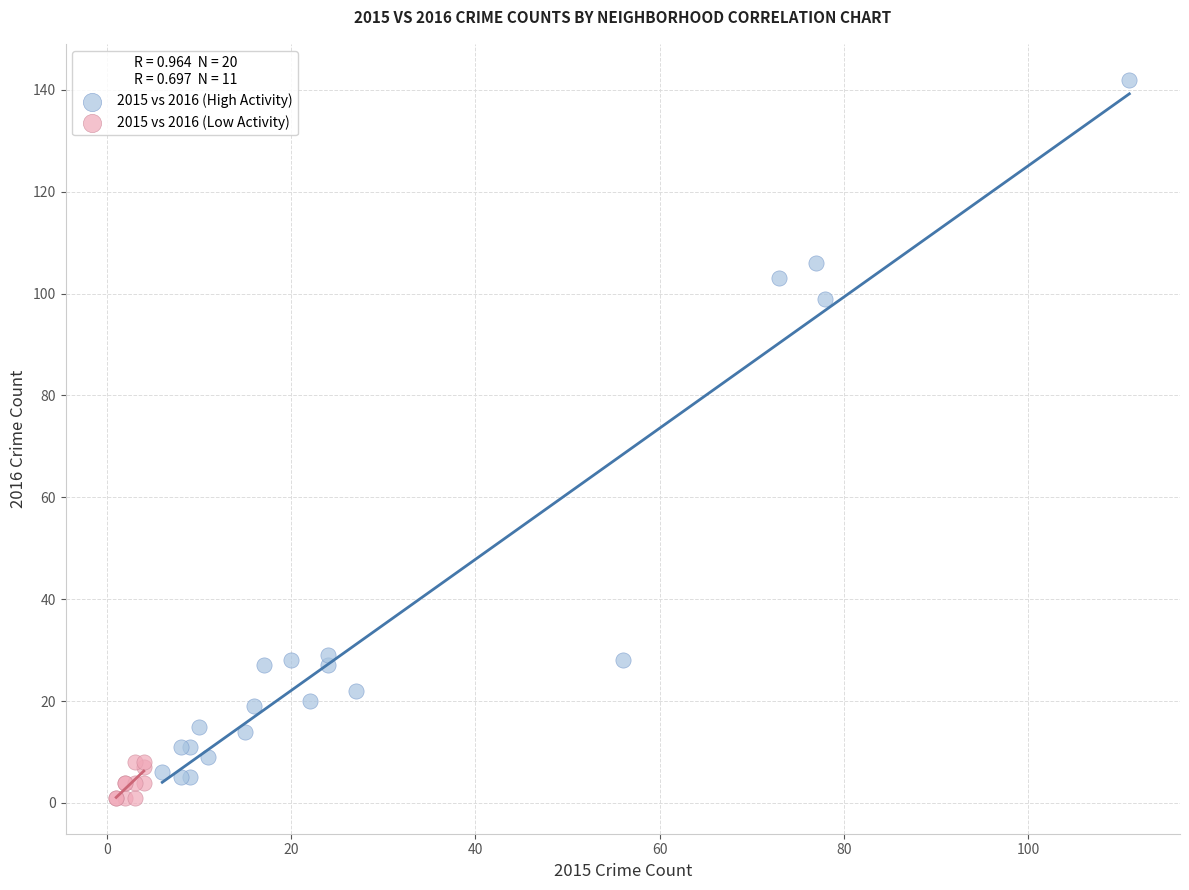

Which series reaches the maximum Y coordinate?

2015 vs 2016 (High Activity)